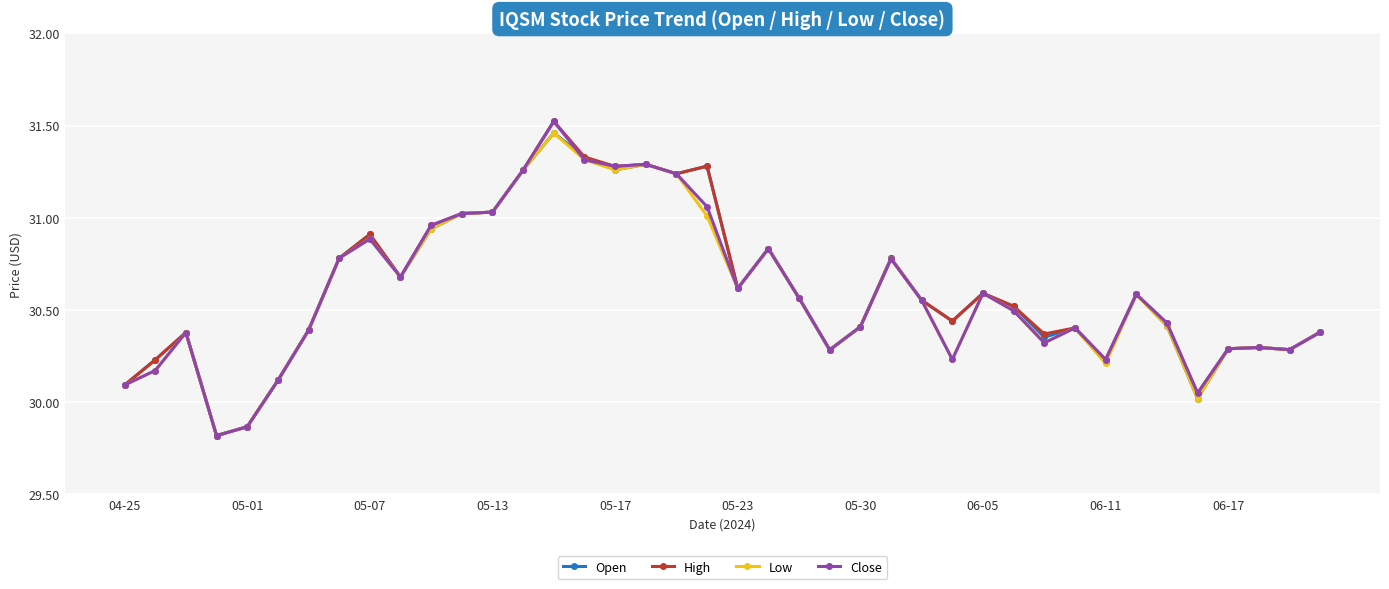

How many lines are shown in the chart?

4